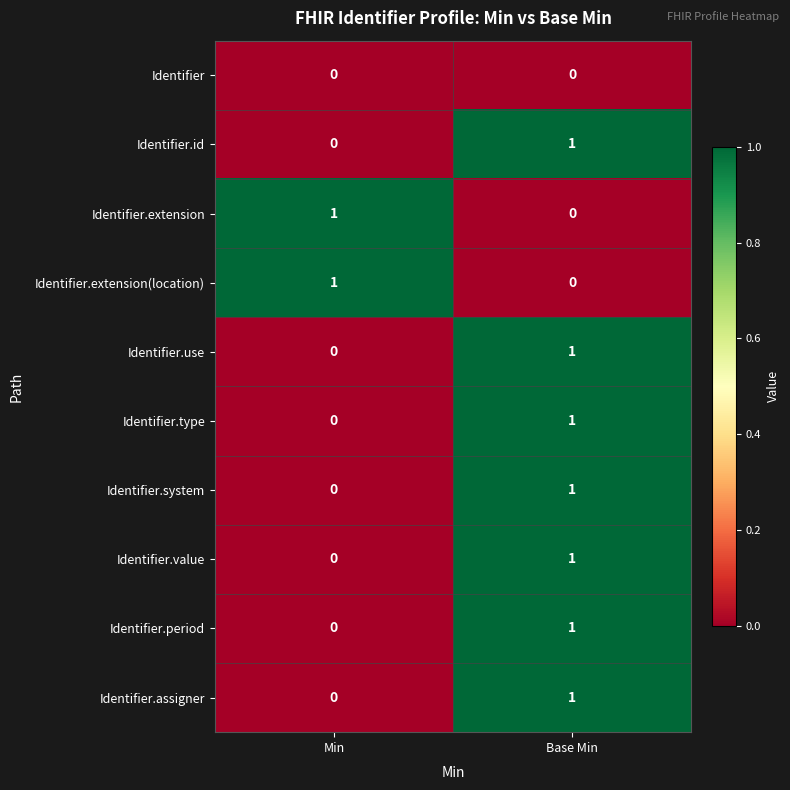

Which category has the lowest value in the Identifier.assigner series?

Min